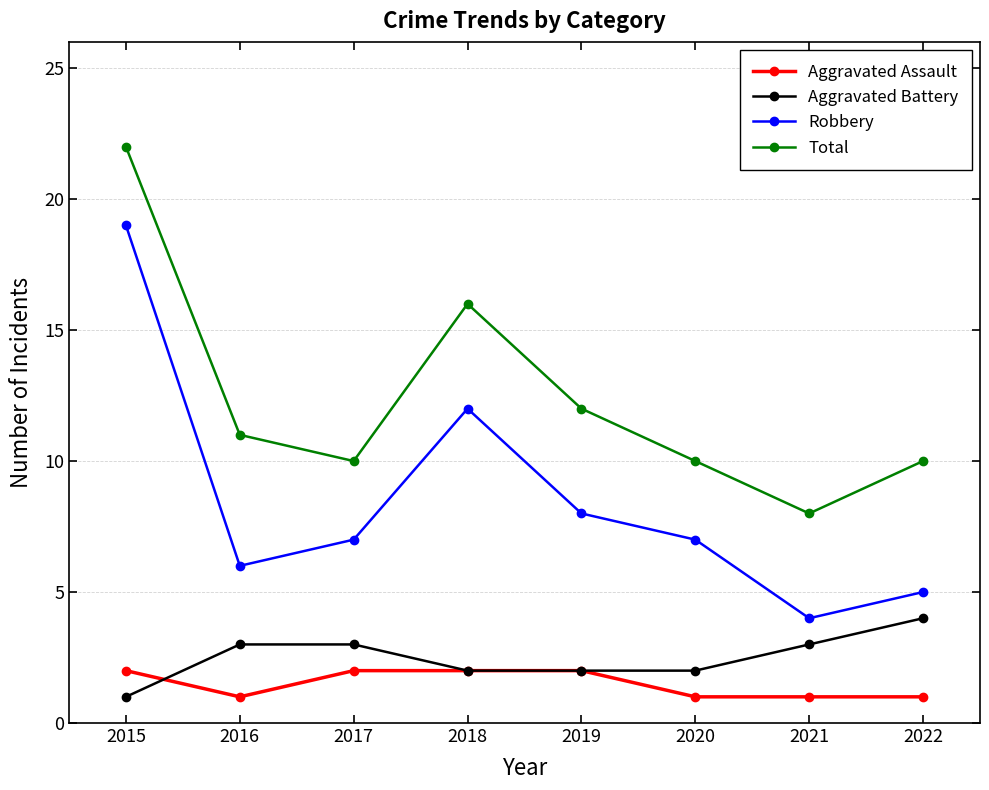

At which category is the sum across all series the highest?

2015